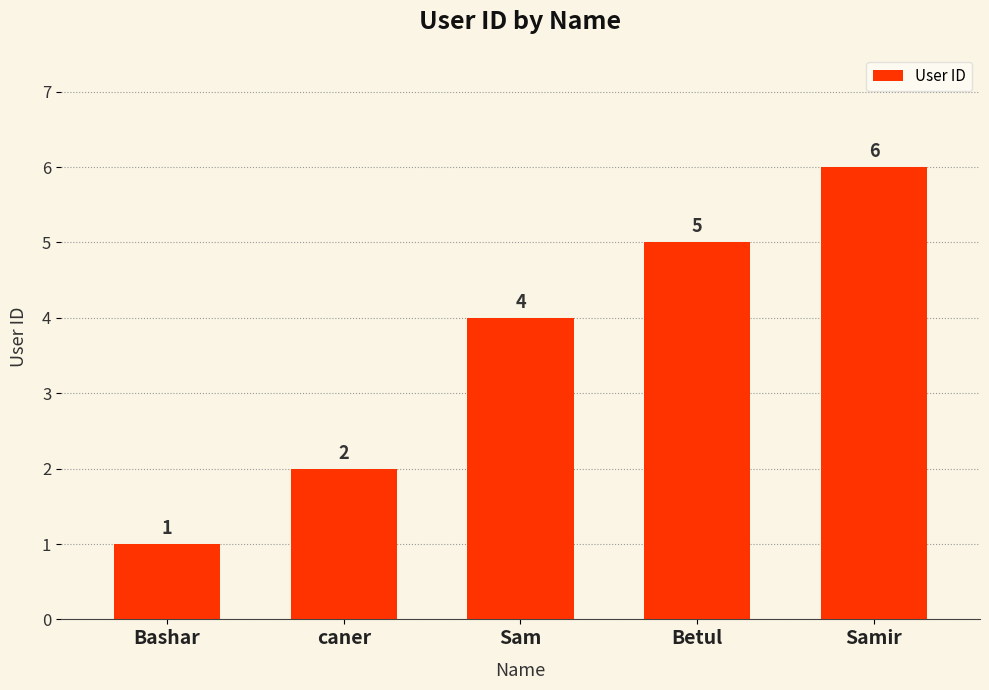

What is the difference between the maximum and minimum values?

5